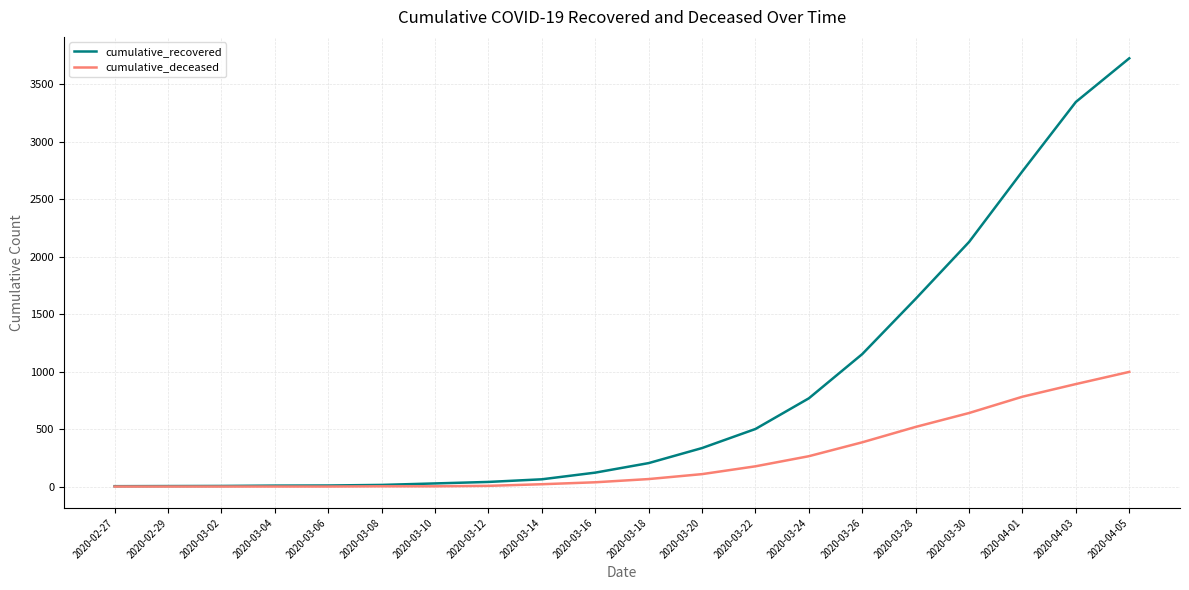

Which series has the largest total across all categories?

cumulative_recovered